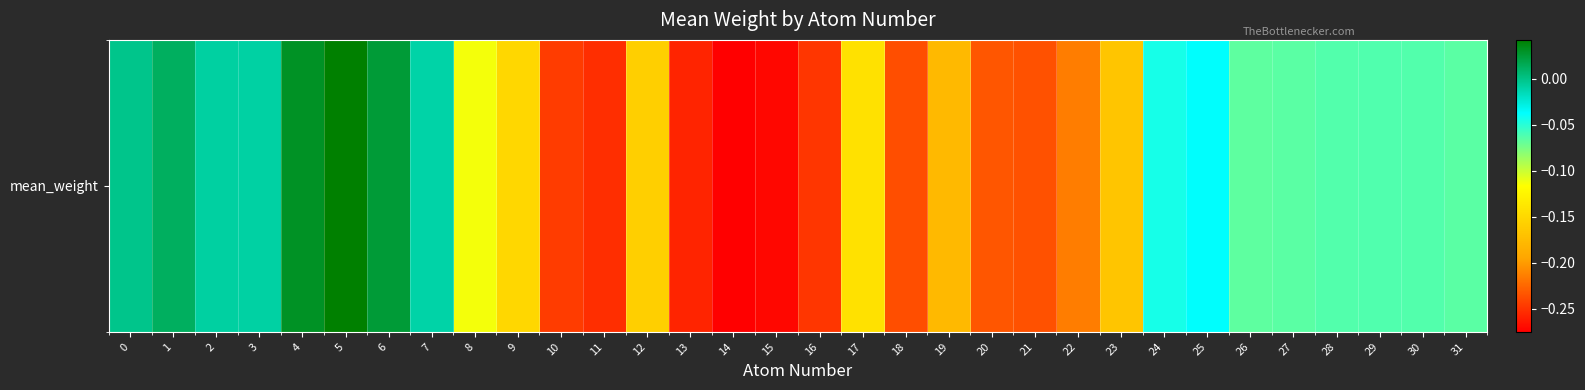

Reading left to right, extract all data points from this chart.

-0.0	0.0	-0.0	-0.0	0.0	0.0	0.0	-0.0	-0.1	-0.2	-0.2	-0.3	-0.2	-0.3	-0.3	-0.3	-0.2	-0.1	-0.2	-0.2	-0.2	-0.2	-0.2	-0.2	-0.0	-0.0	-0.1	-0.1	-0.1	-0.1	-0.1	-0.1